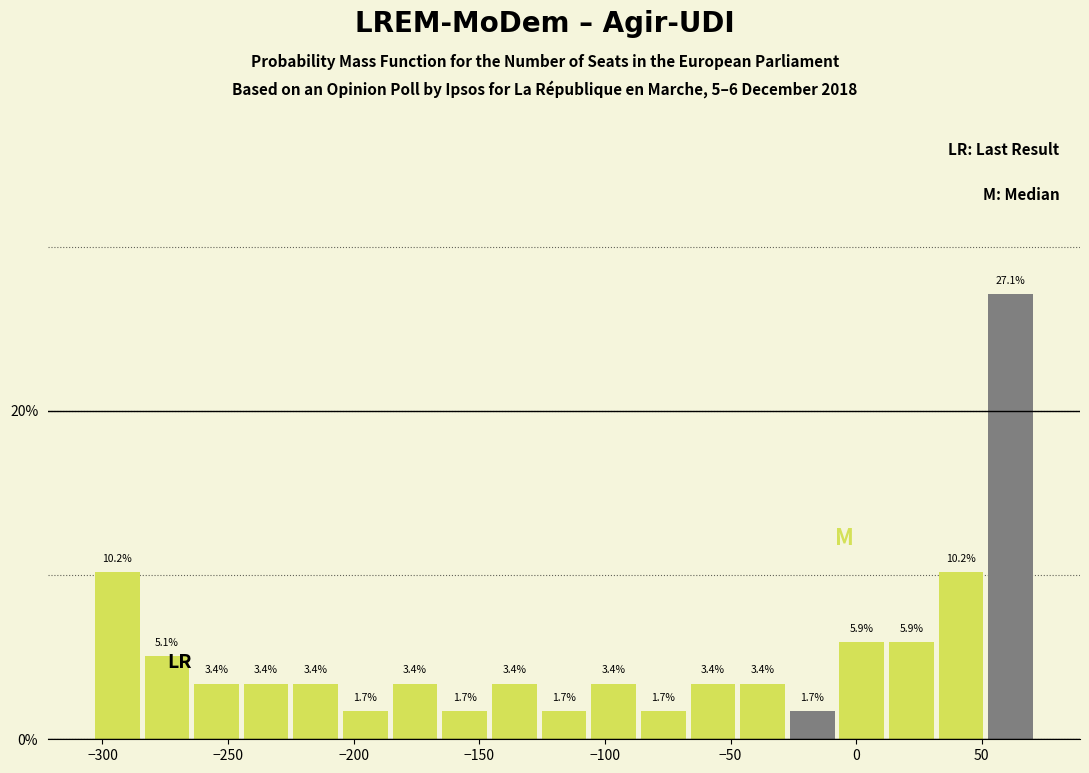

Around what value on the x-axis is the tallest bar? Give the approximate position of its centre, as read against the axis.

60